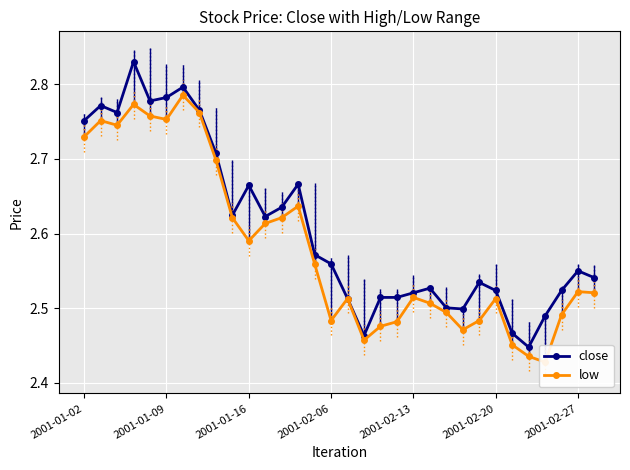

At which category does the chart reach its minimum across all series?

28